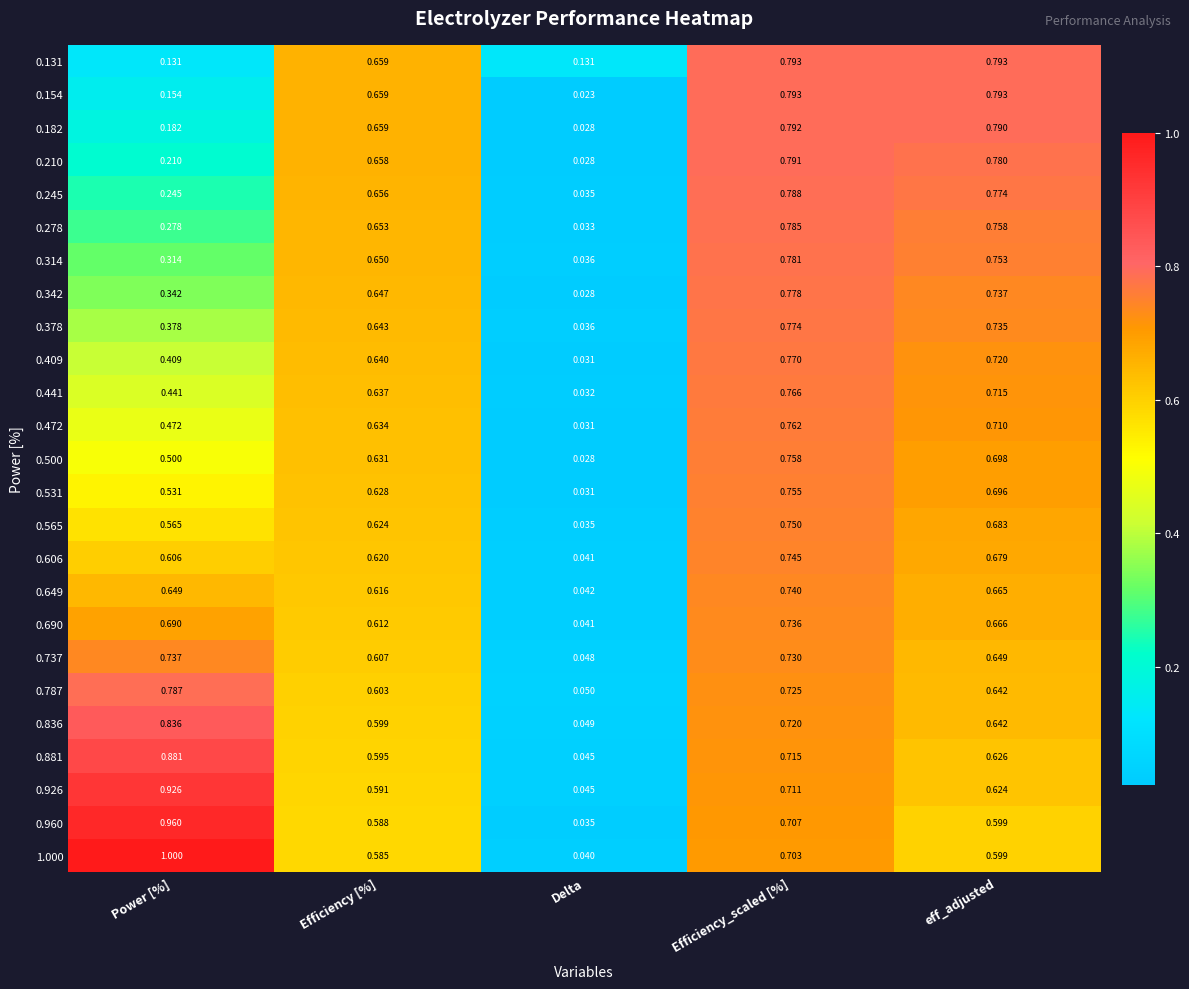

Rank the categories by 0.649 value from lowest to highest.

Delta, Efficiency [%], Power [%], eff_adjusted, Efficiency_scaled [%]